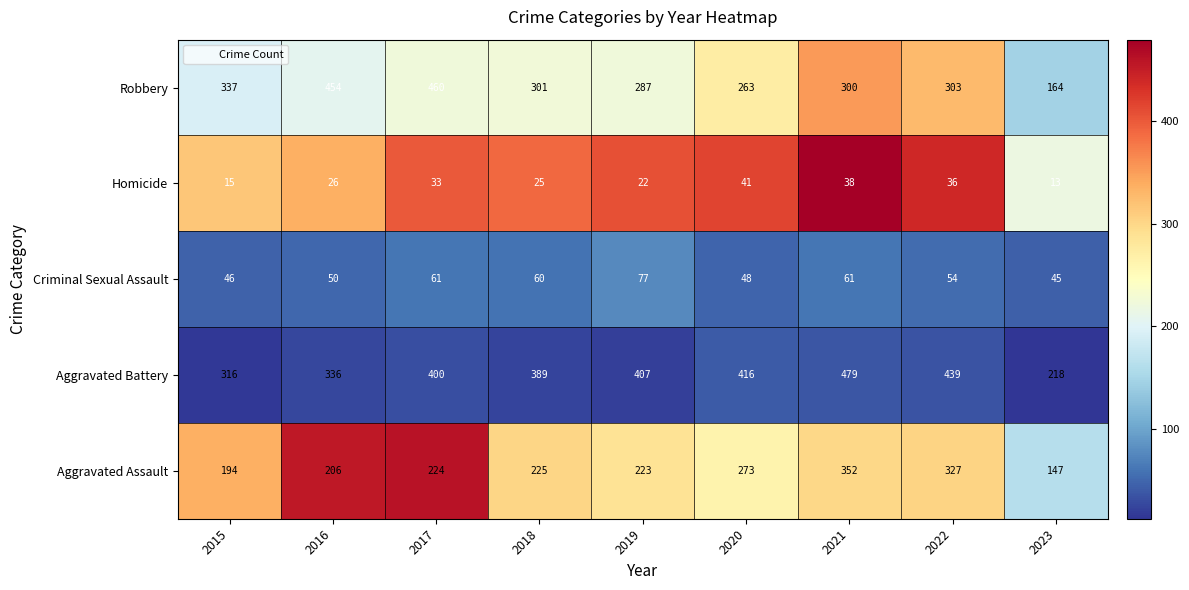

Which series has the largest range (max minus min)?

Robbery